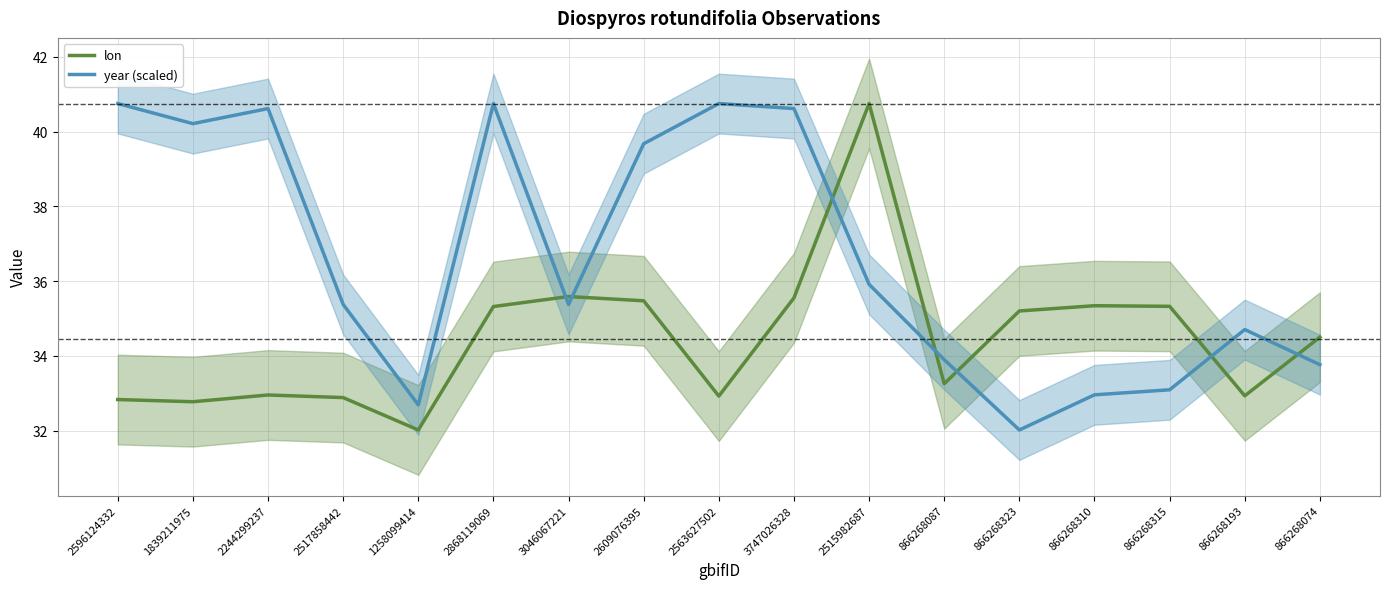

What is the difference between the highest and lowest values at 866268193?

1.8